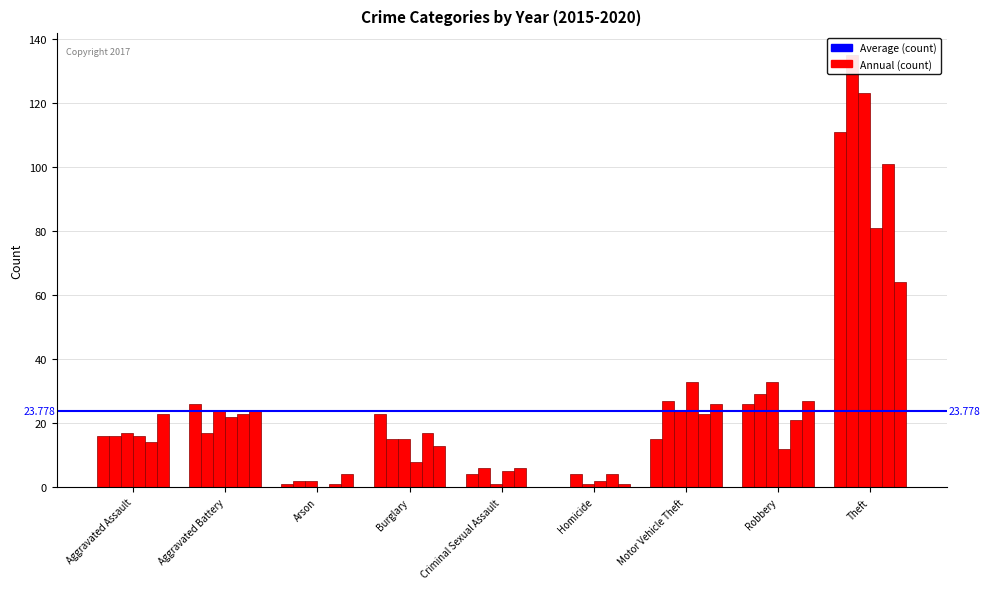

What position from the right is Aggravated Assault?

9